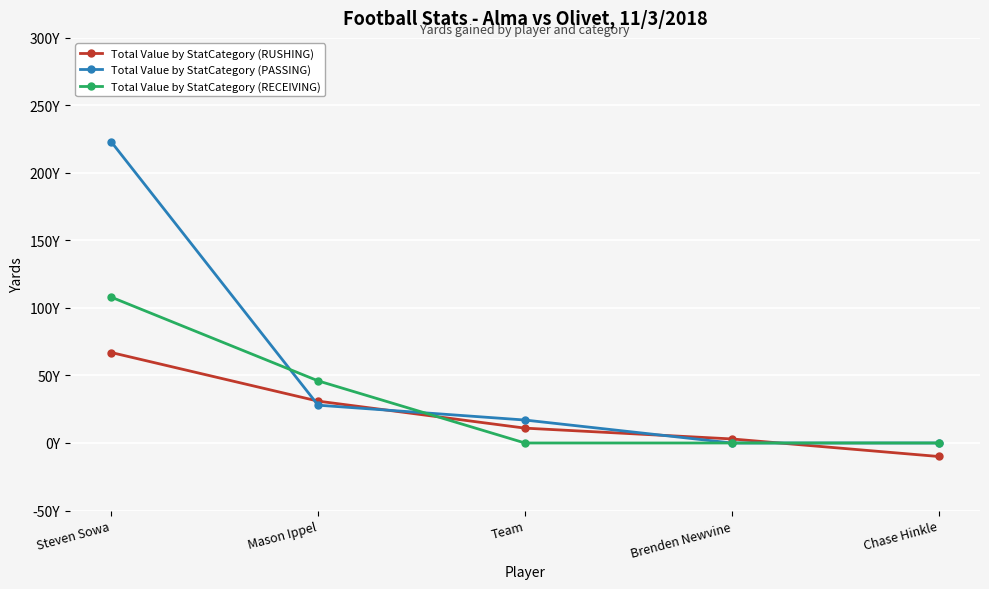

The value of Total Value by StatCategory (RUSHING) at Brenden Newvine is 3. True or false?

True